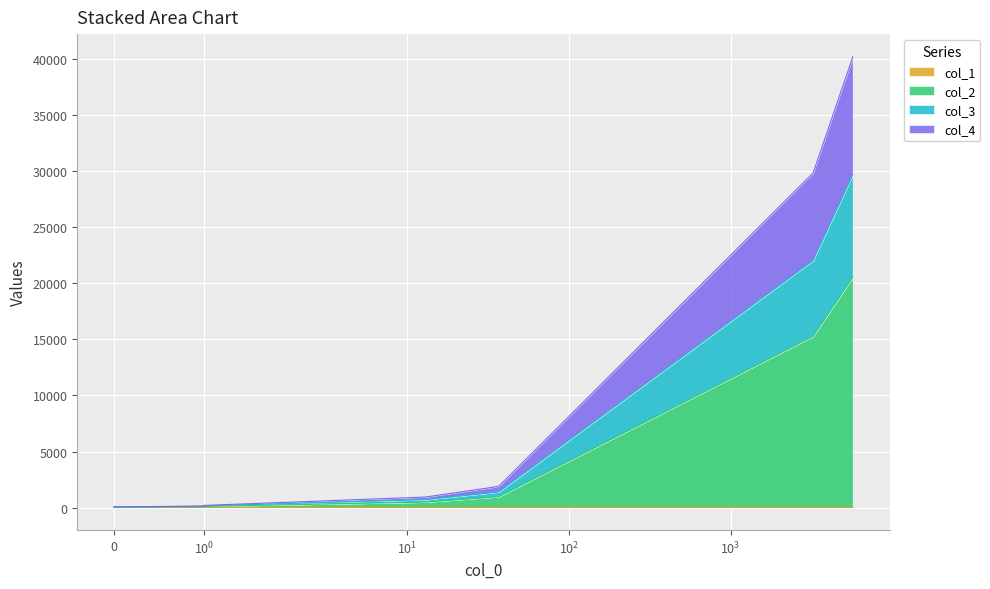

What are all the series names shown in the legend?

col_1, col_2, col_3, col_4